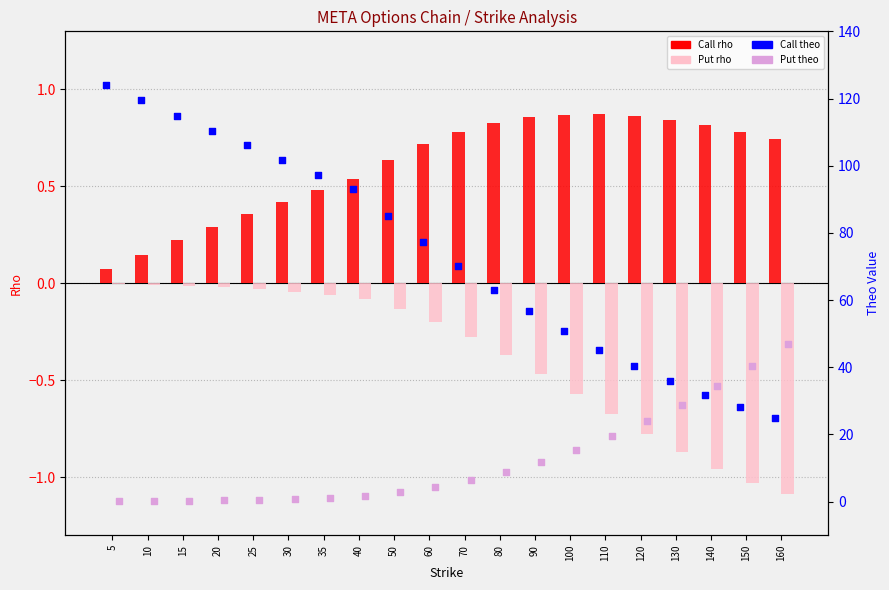

Is the value of Call rho at 150 greater than the value of Put theo at 20?

Yes